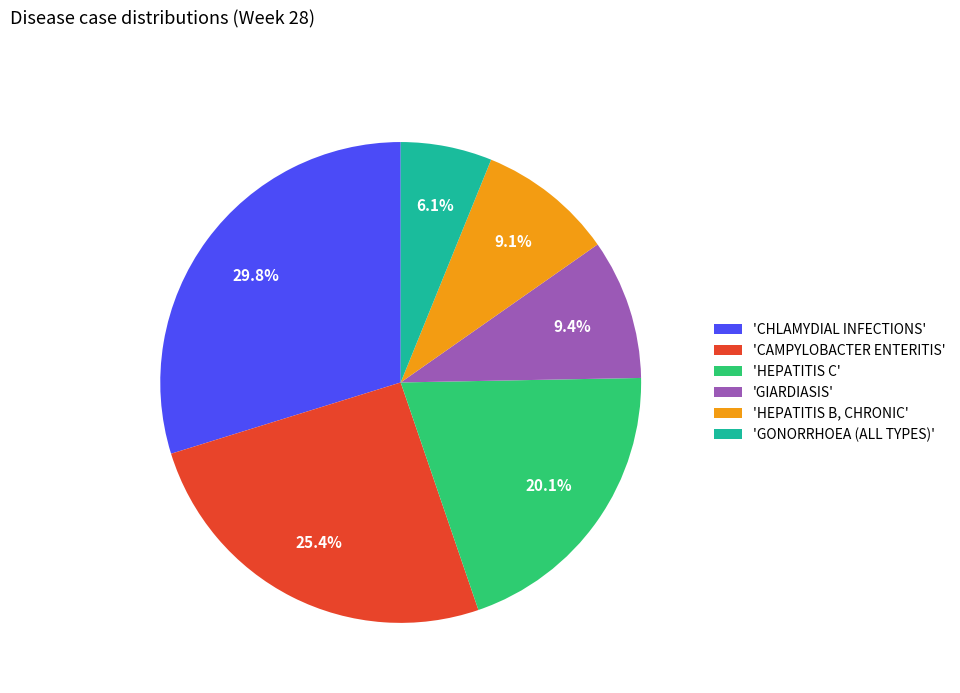

What percentage is NOT represented by 'HEPATITIS B, CHRONIC'?

90.9%